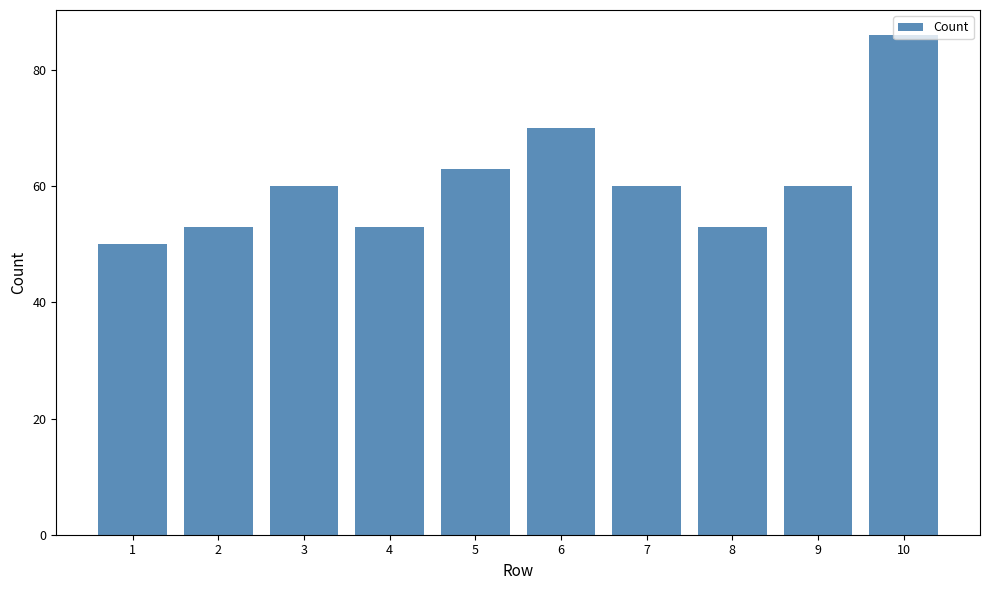

What is the smallest value displayed?

50